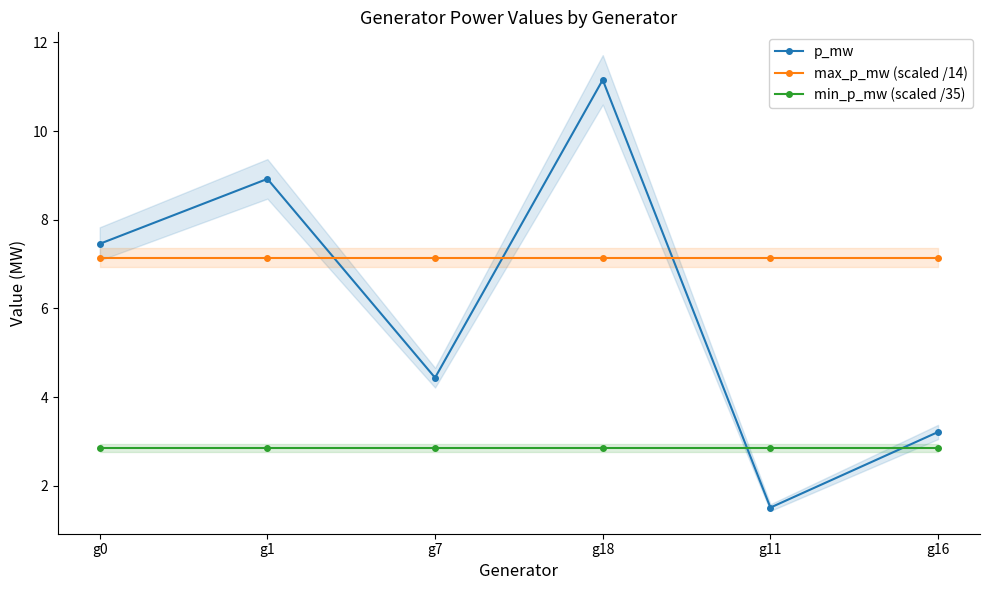

At g1, list the series in order from largest to smallest.

p_mw, max_p_mw (scaled /14), min_p_mw (scaled /35)